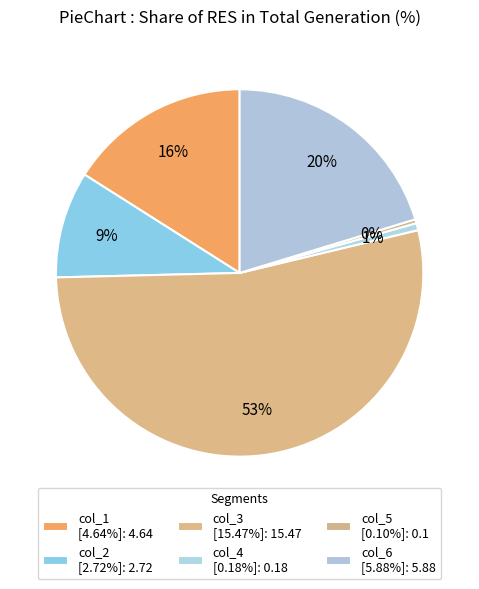

True or false: col_5 accounts for 7% of the total.

False